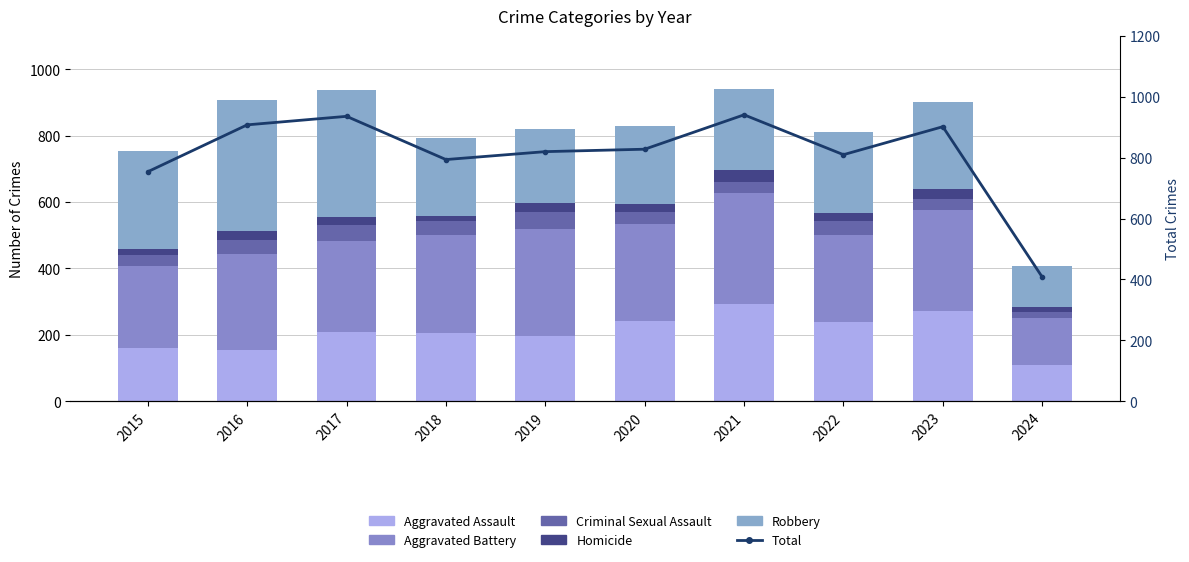

Which category has the highest value in the Aggravated Battery series?

2021